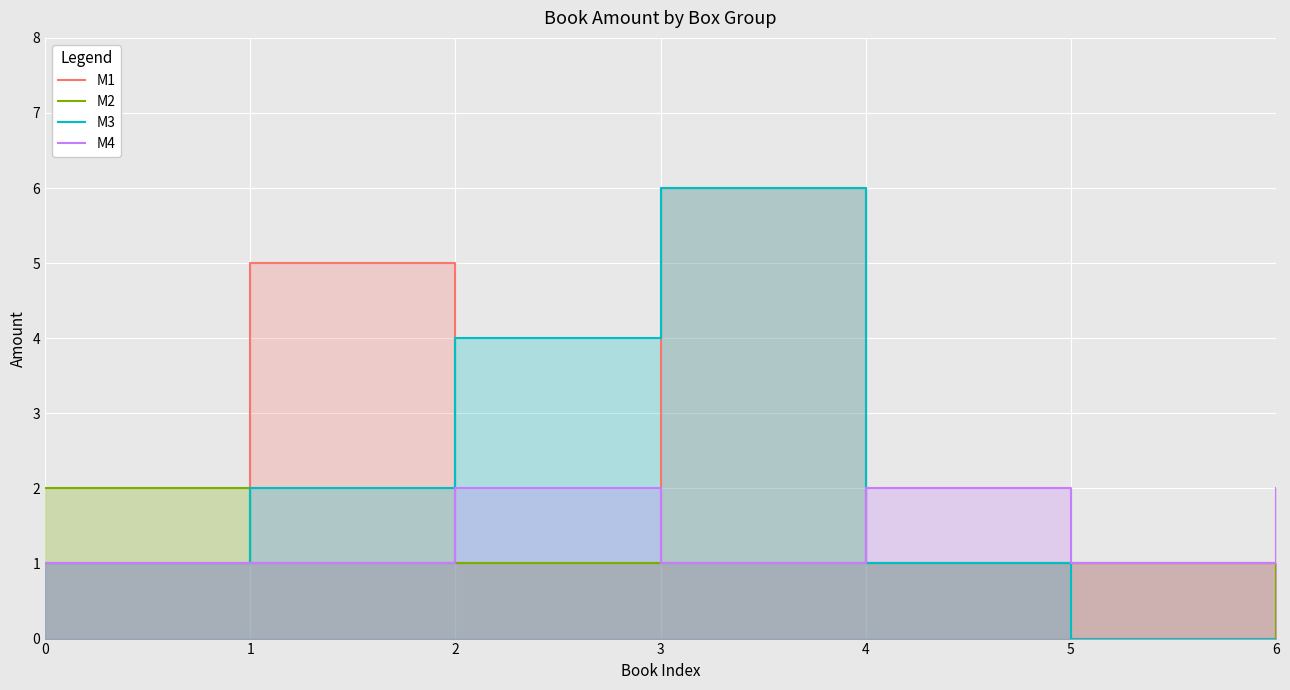

At which category is the sum across all series the highest?

3